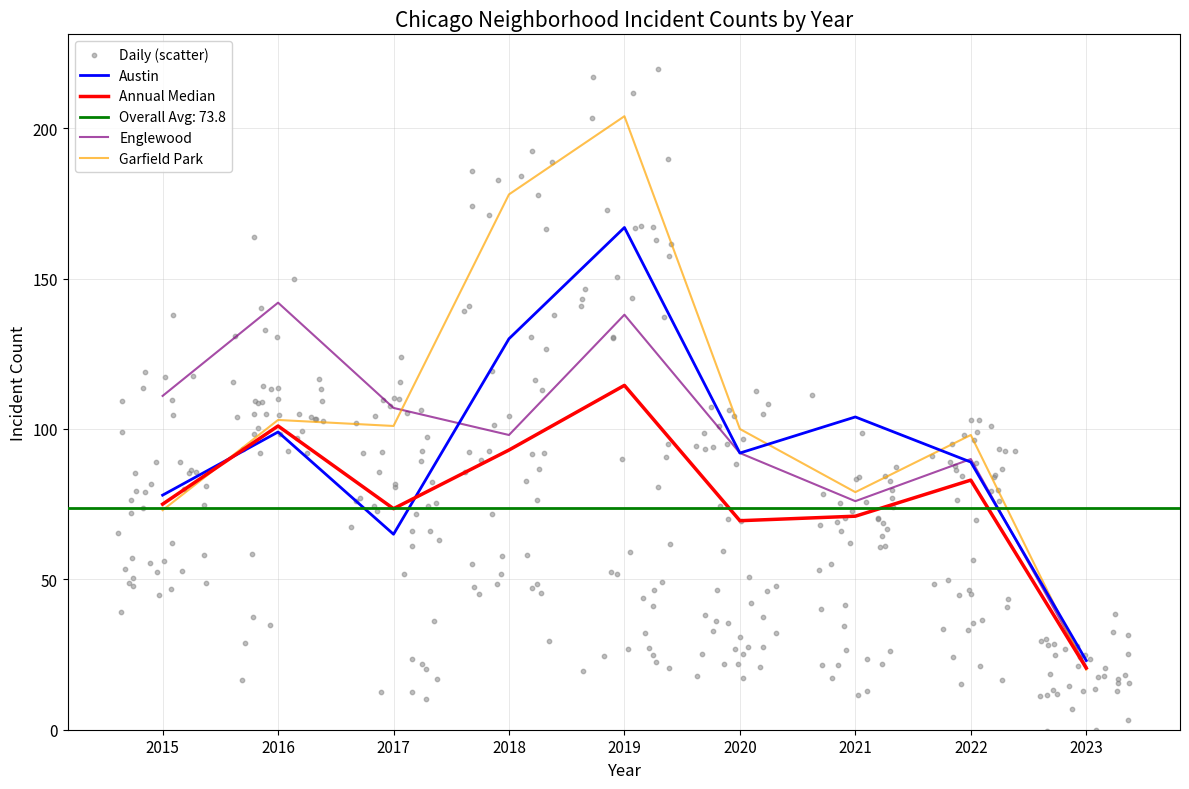

Which series has the widest spread of Y values?

Garfield Park